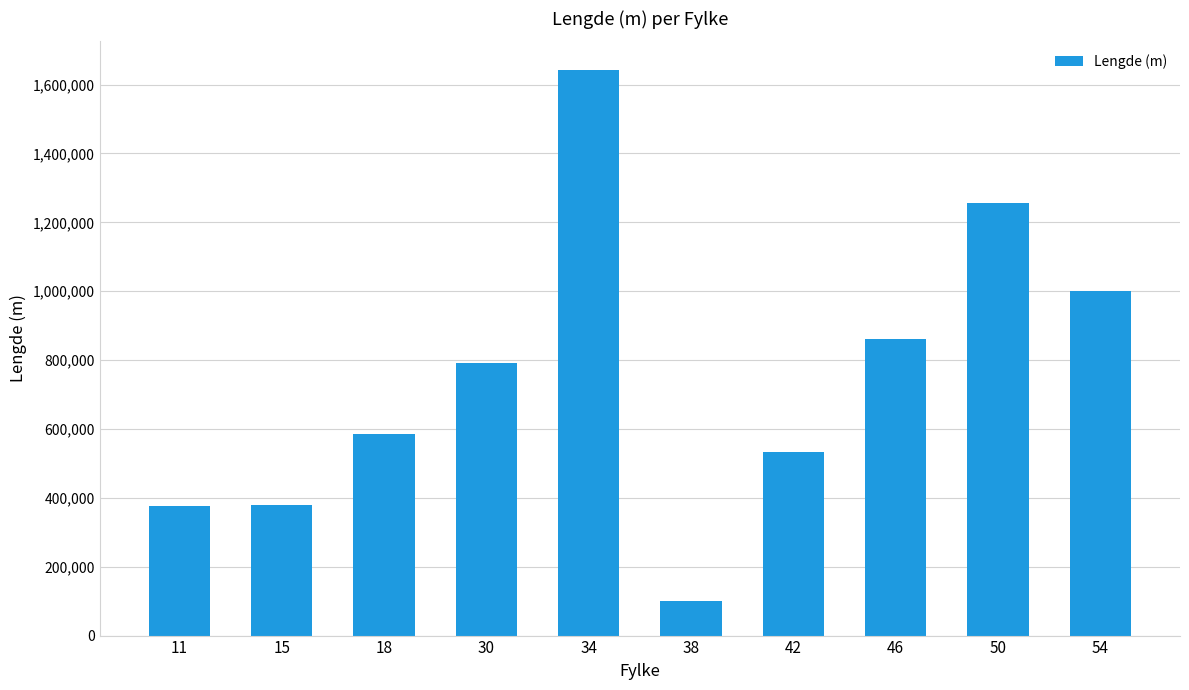

Is it true that the value at 46 is 280232?

False